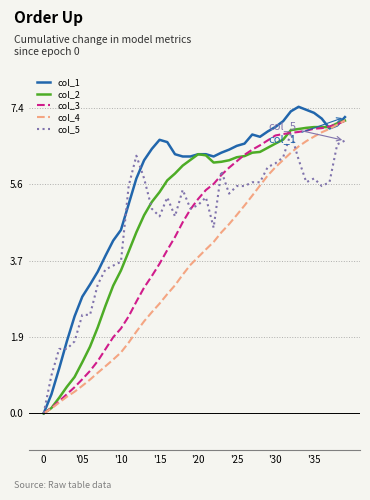

Which series has the largest range (max minus min)?

col_1